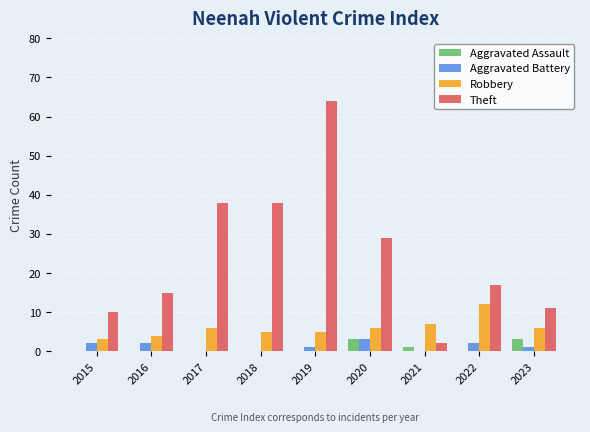

What is the greatest value displayed?

64